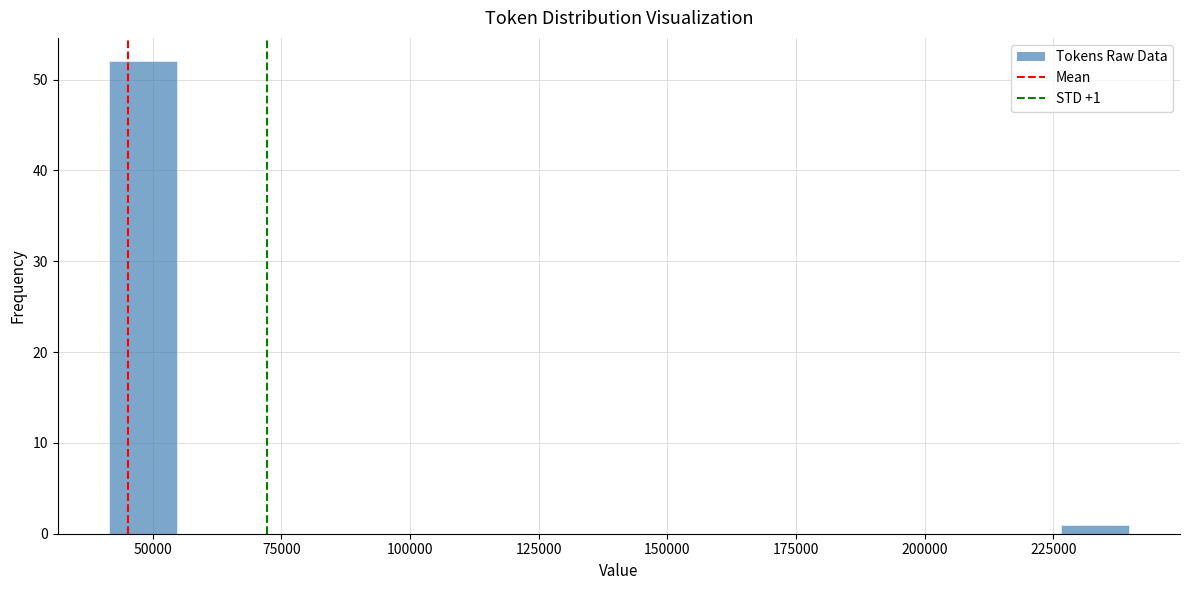

Around what value on the x-axis is the tallest bar? Give the approximate position of its centre, as read against the axis.

50000